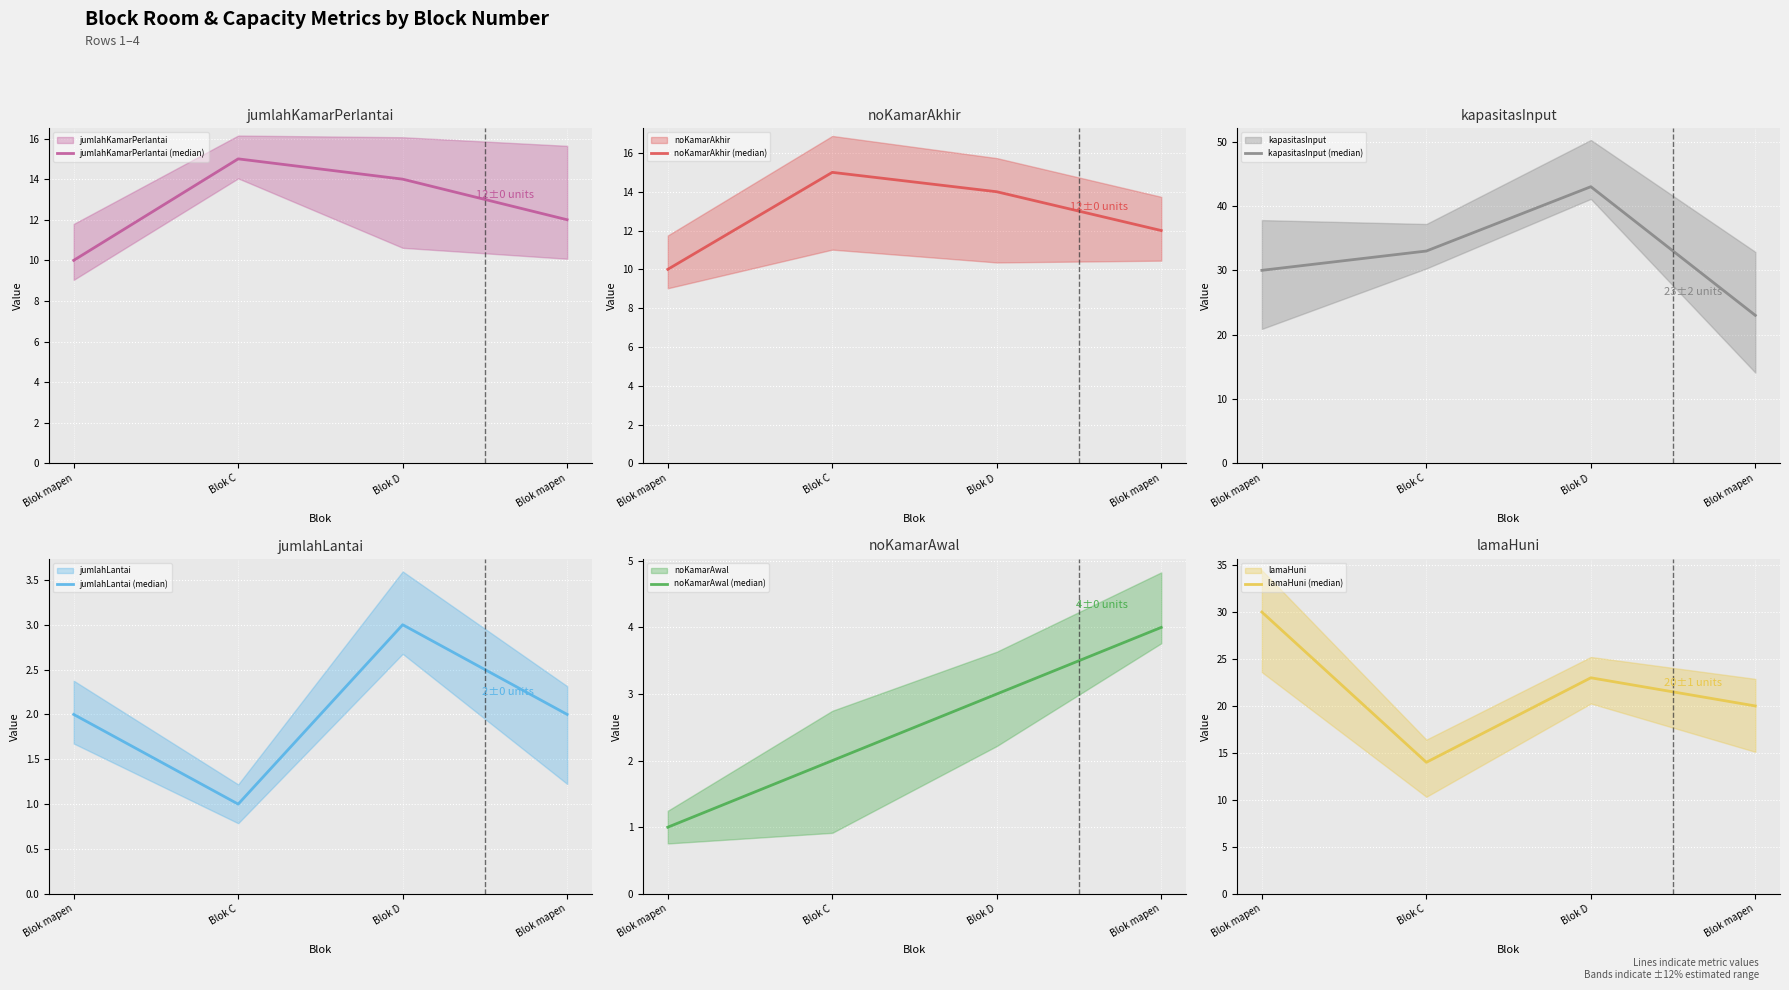

List the labels in order of noKamarAwal (median) value, smallest first.

Blok mapen, Blok C, Blok D, Blok mapen